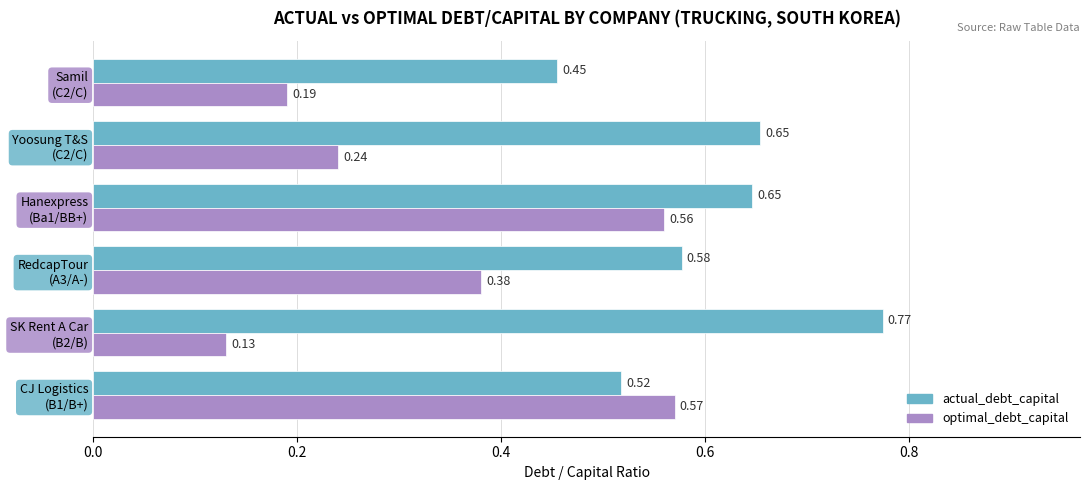

Which series has the largest total across all categories?

actual_debt_capital